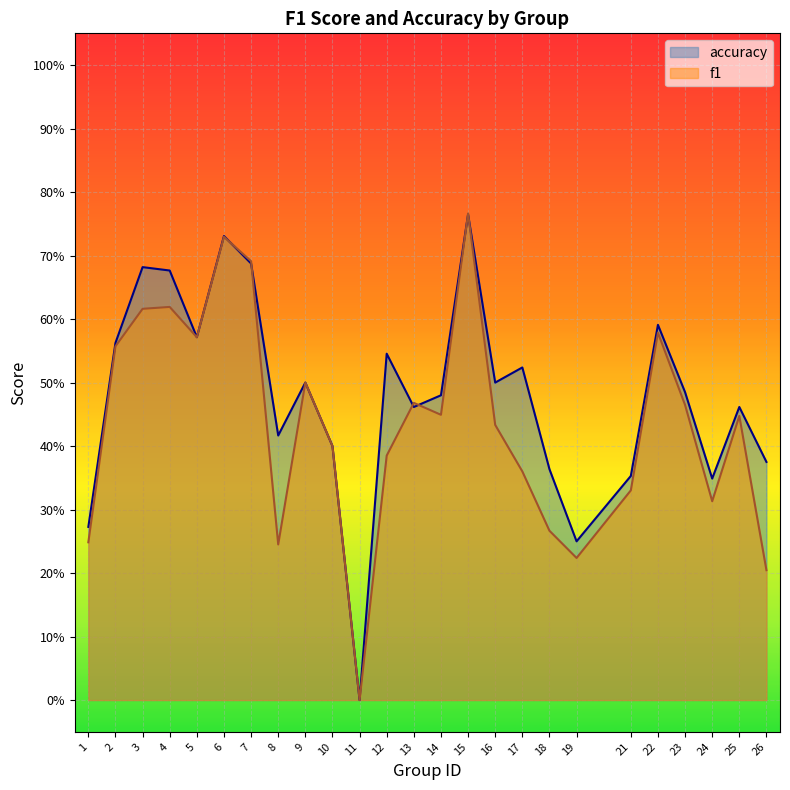

The accuracy series shows 0.5 at 23. True or false?

True